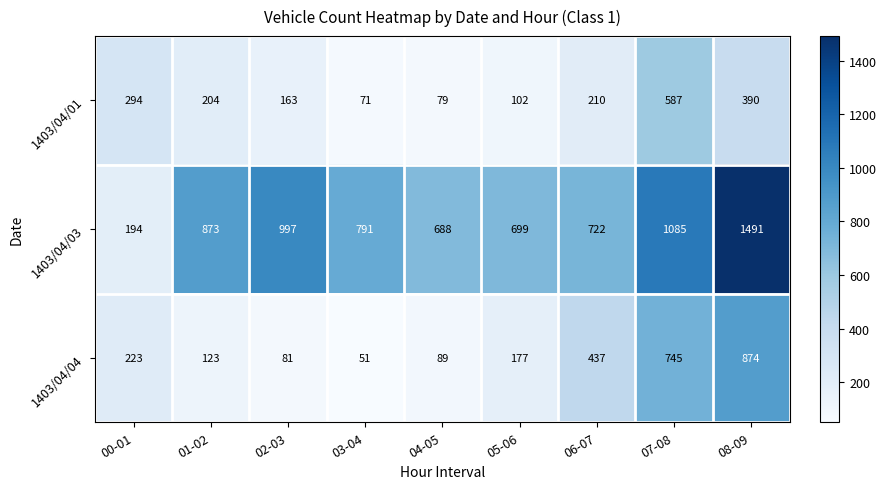

At which label is 1403/04/04 closest to 462?

06-07